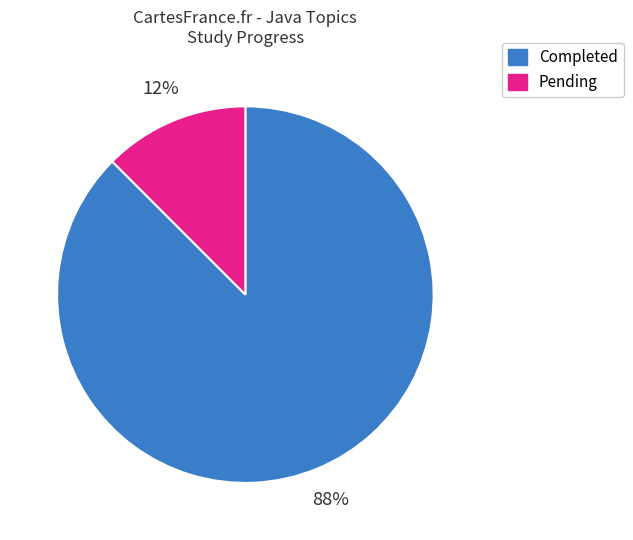

Which slice is the largest?

Completed